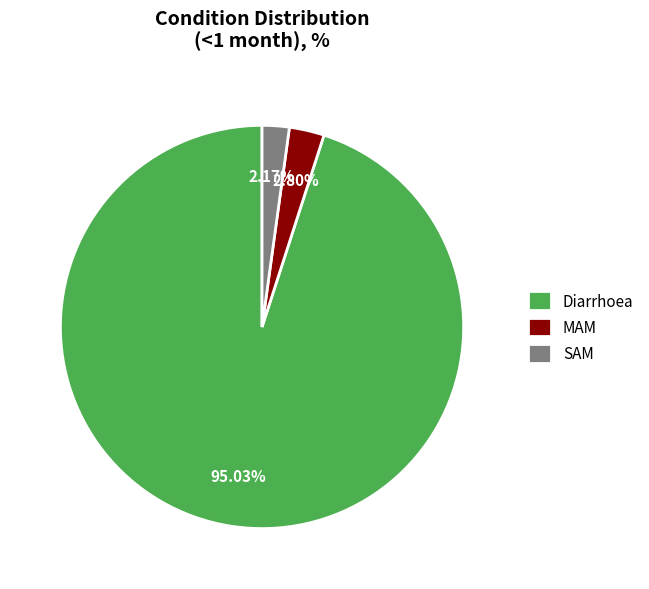

What percentage is NOT represented by SAM?

97.8%